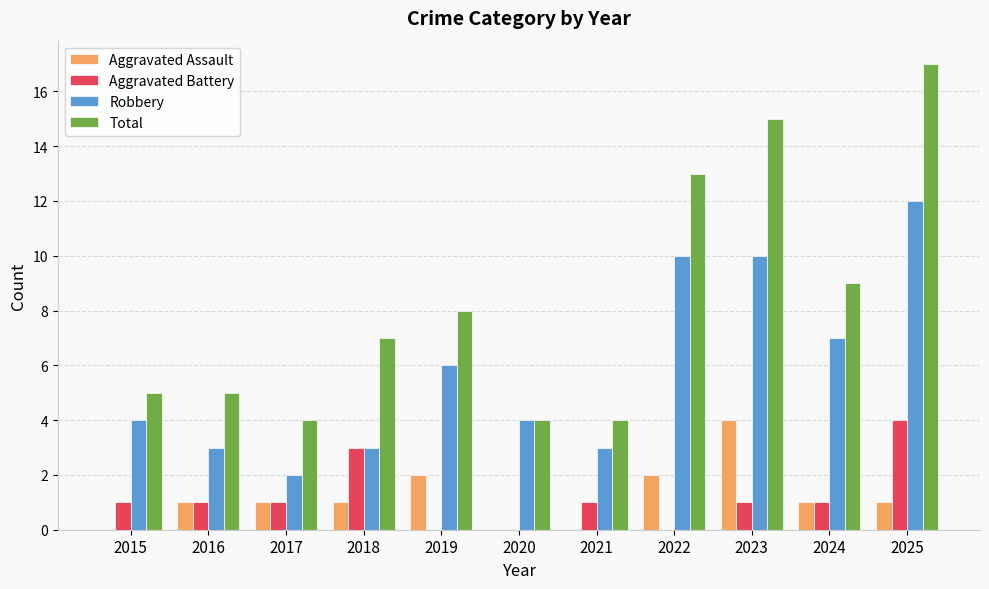

What is the approximate value of Aggravated Assault at 2019?

2